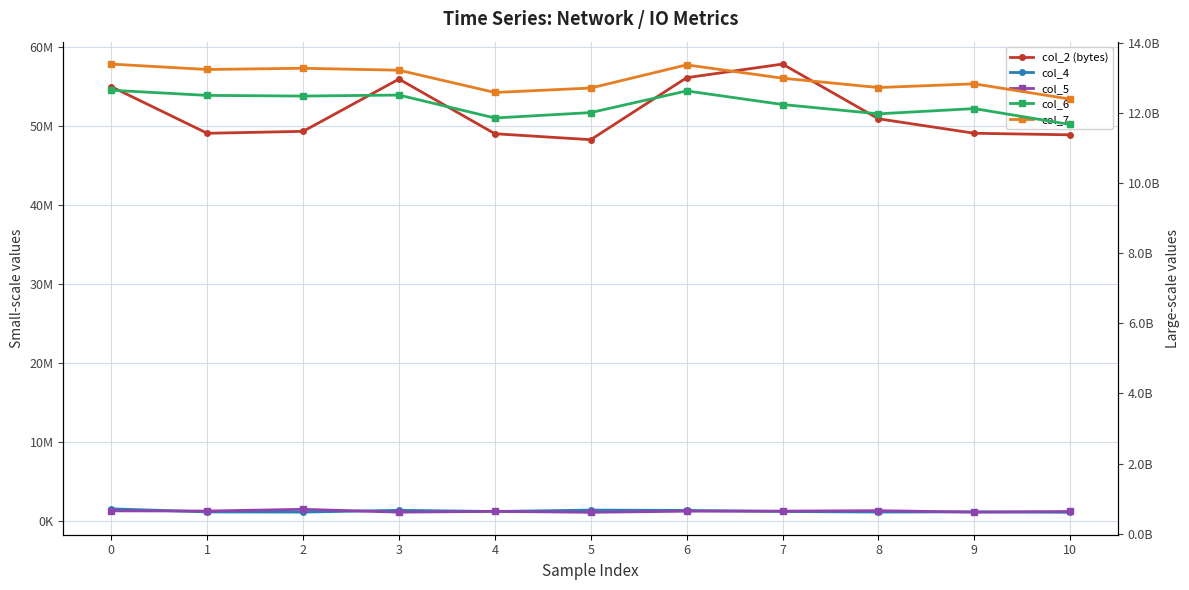

What is the greatest value displayed?

13407774042